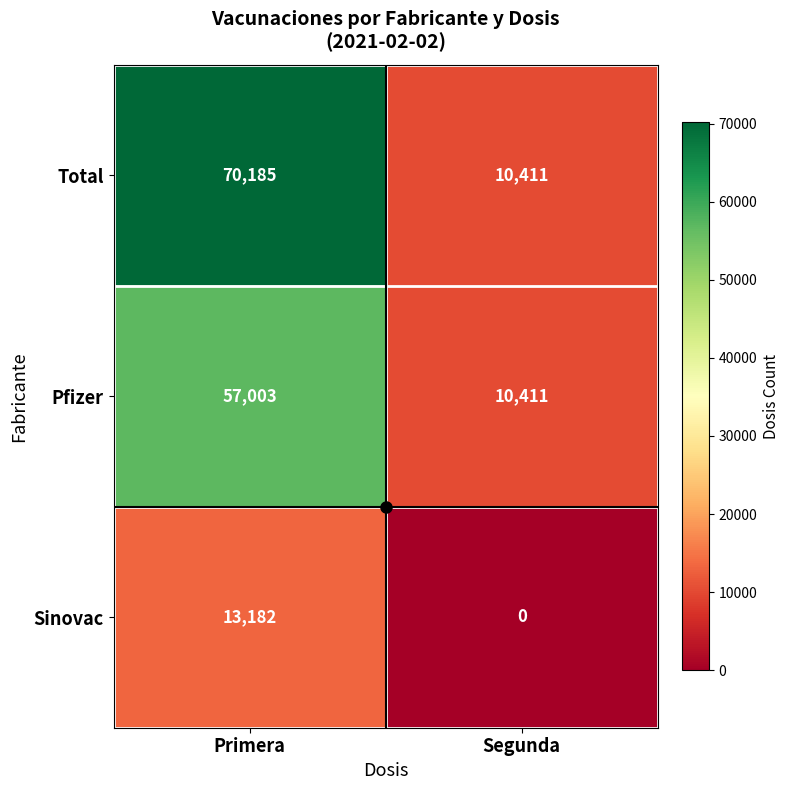

At which category does the chart reach its peak across all series?

Primera